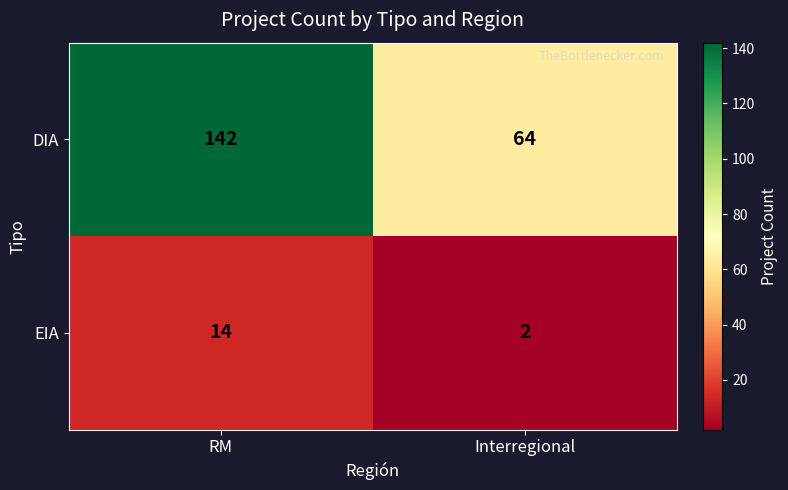

What is the sum of all DIA values?

206